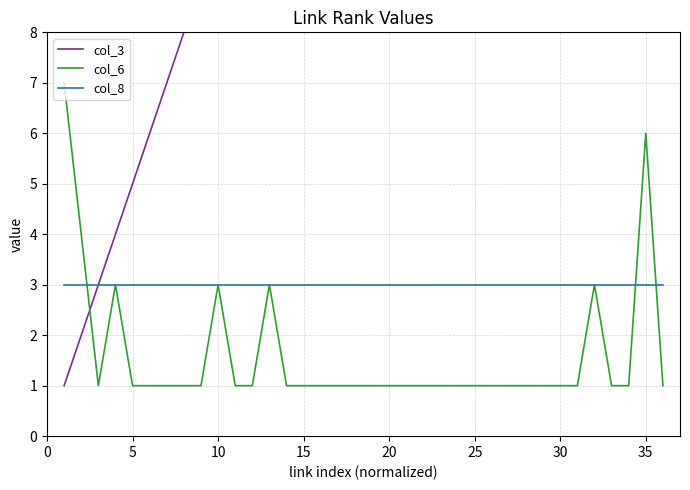

The value of col_6 at 5 is 0. True or false?

False